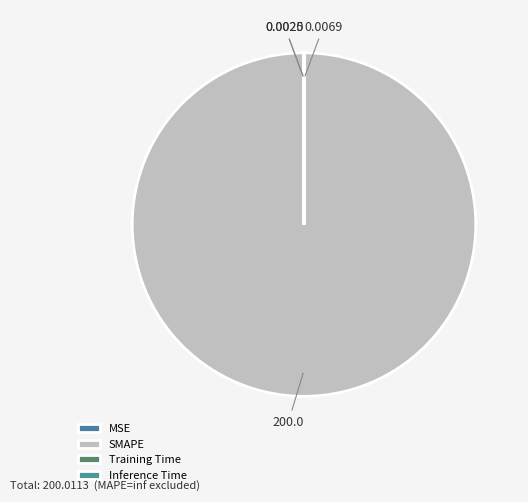

Rank the categories by value from lowest to highest.

Inference Time, Training Time, MSE, SMAPE